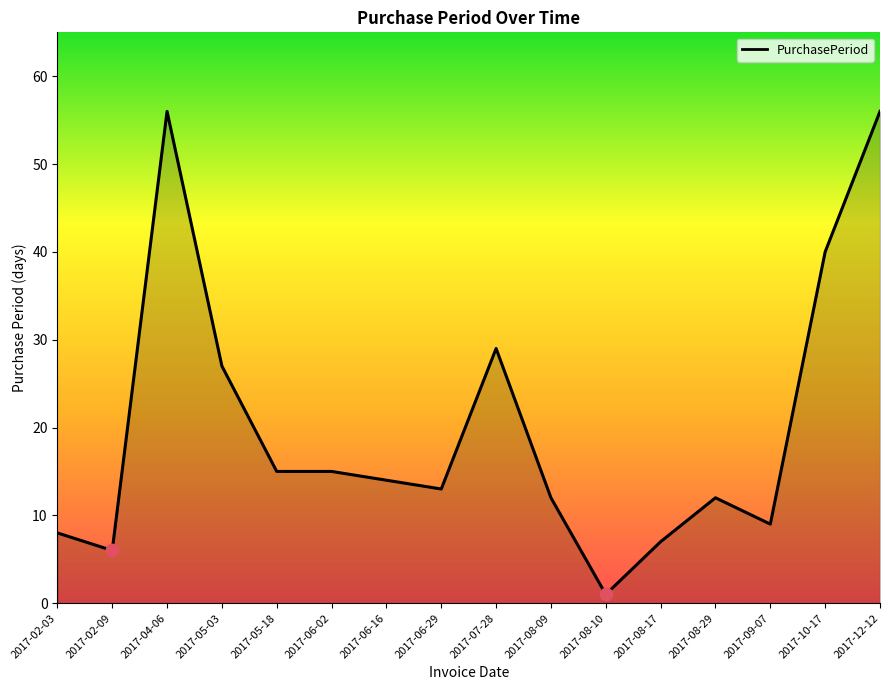

Which has a higher value, 2017-06-29 or 2017-02-09?

2017-06-29